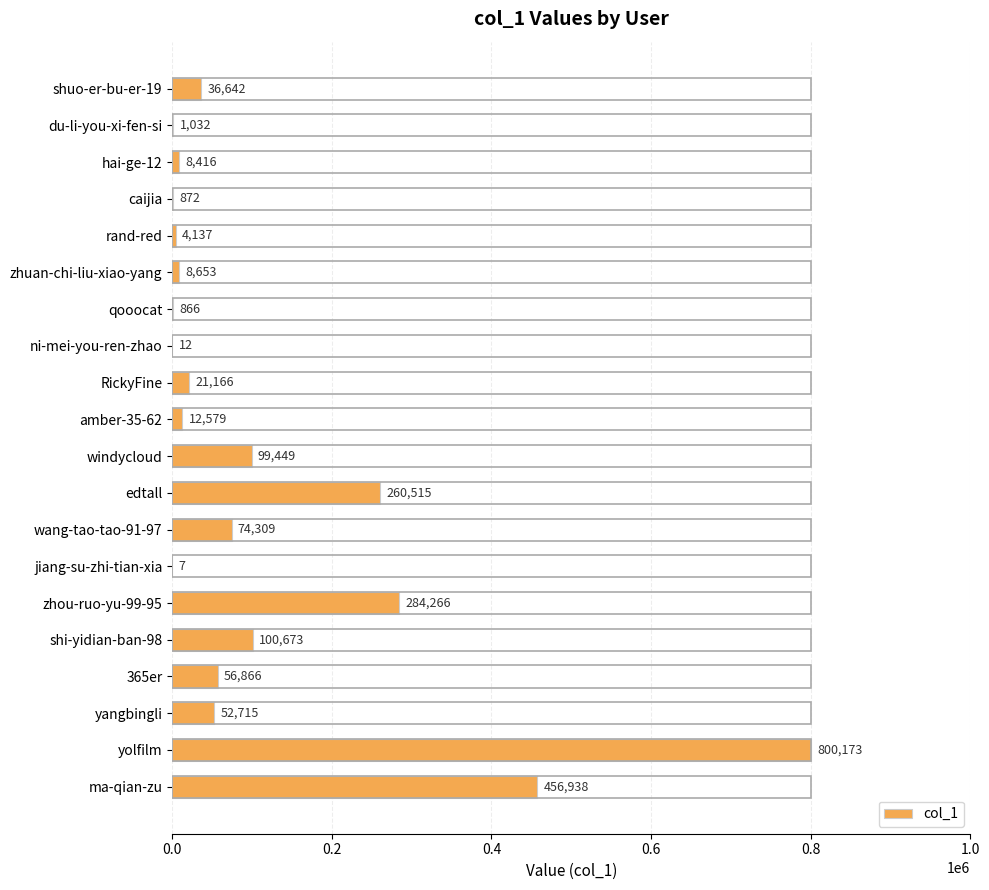

Read the value at shi-yidian-ban-98, to the nearest 100.

100700